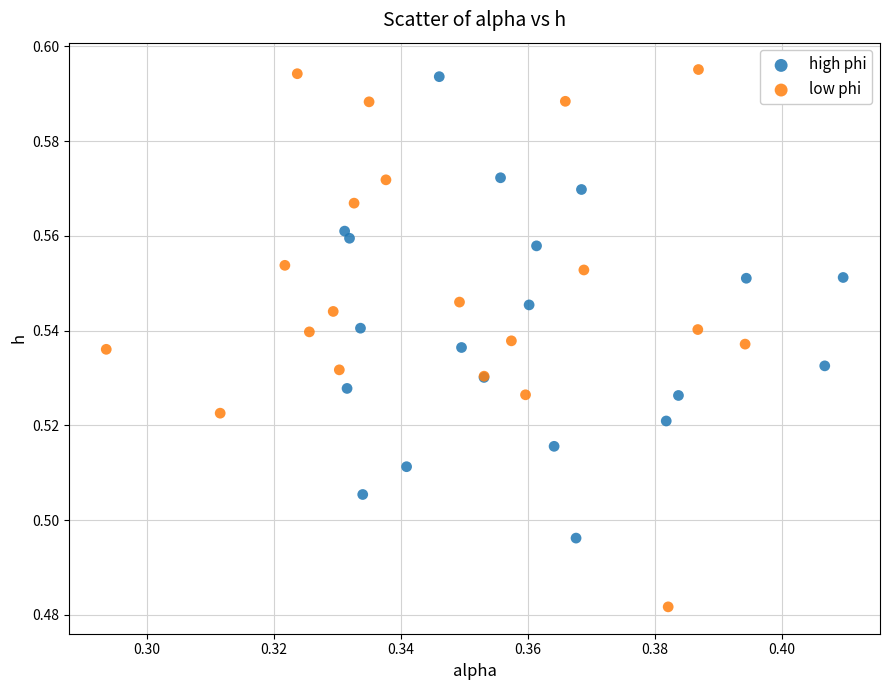

Which series contains the highest Y value?

low phi